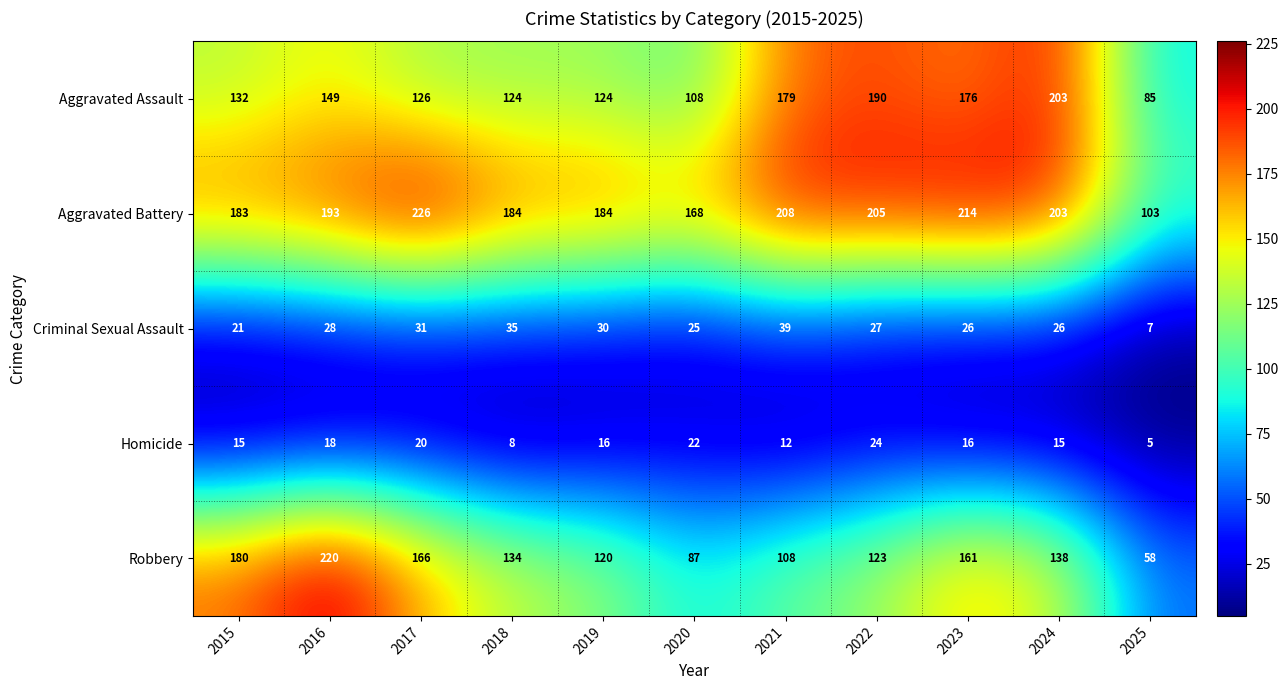

How many categories are shown in the chart?

11